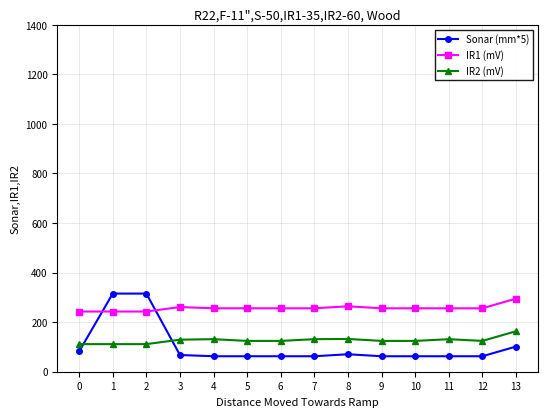

What is the spread (max minus min) of values at 13?

193.5